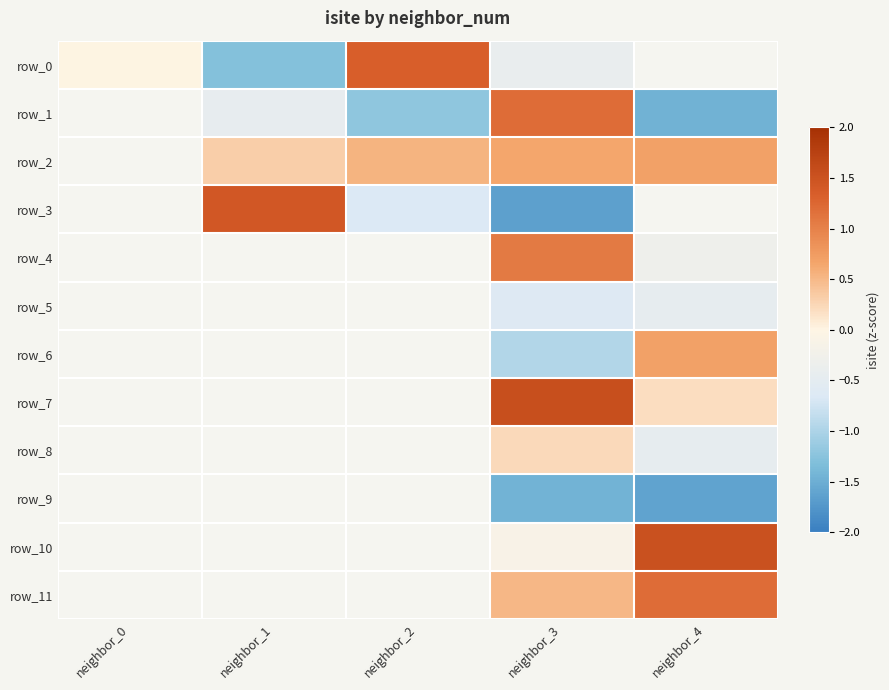

At which label does row_9 reach its minimum?

neighbor_0